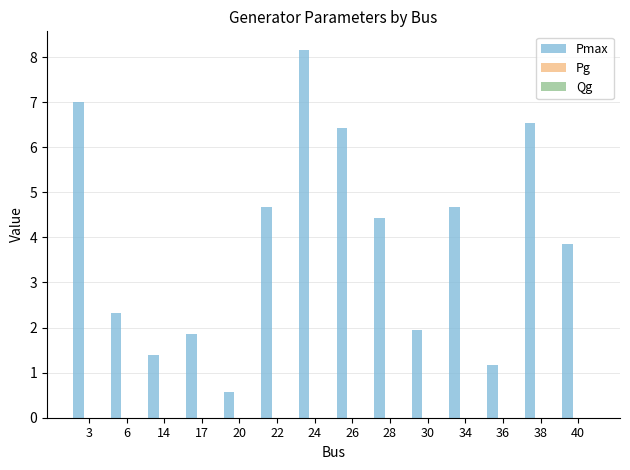

What is the maximum value shown in the chart?

8.2